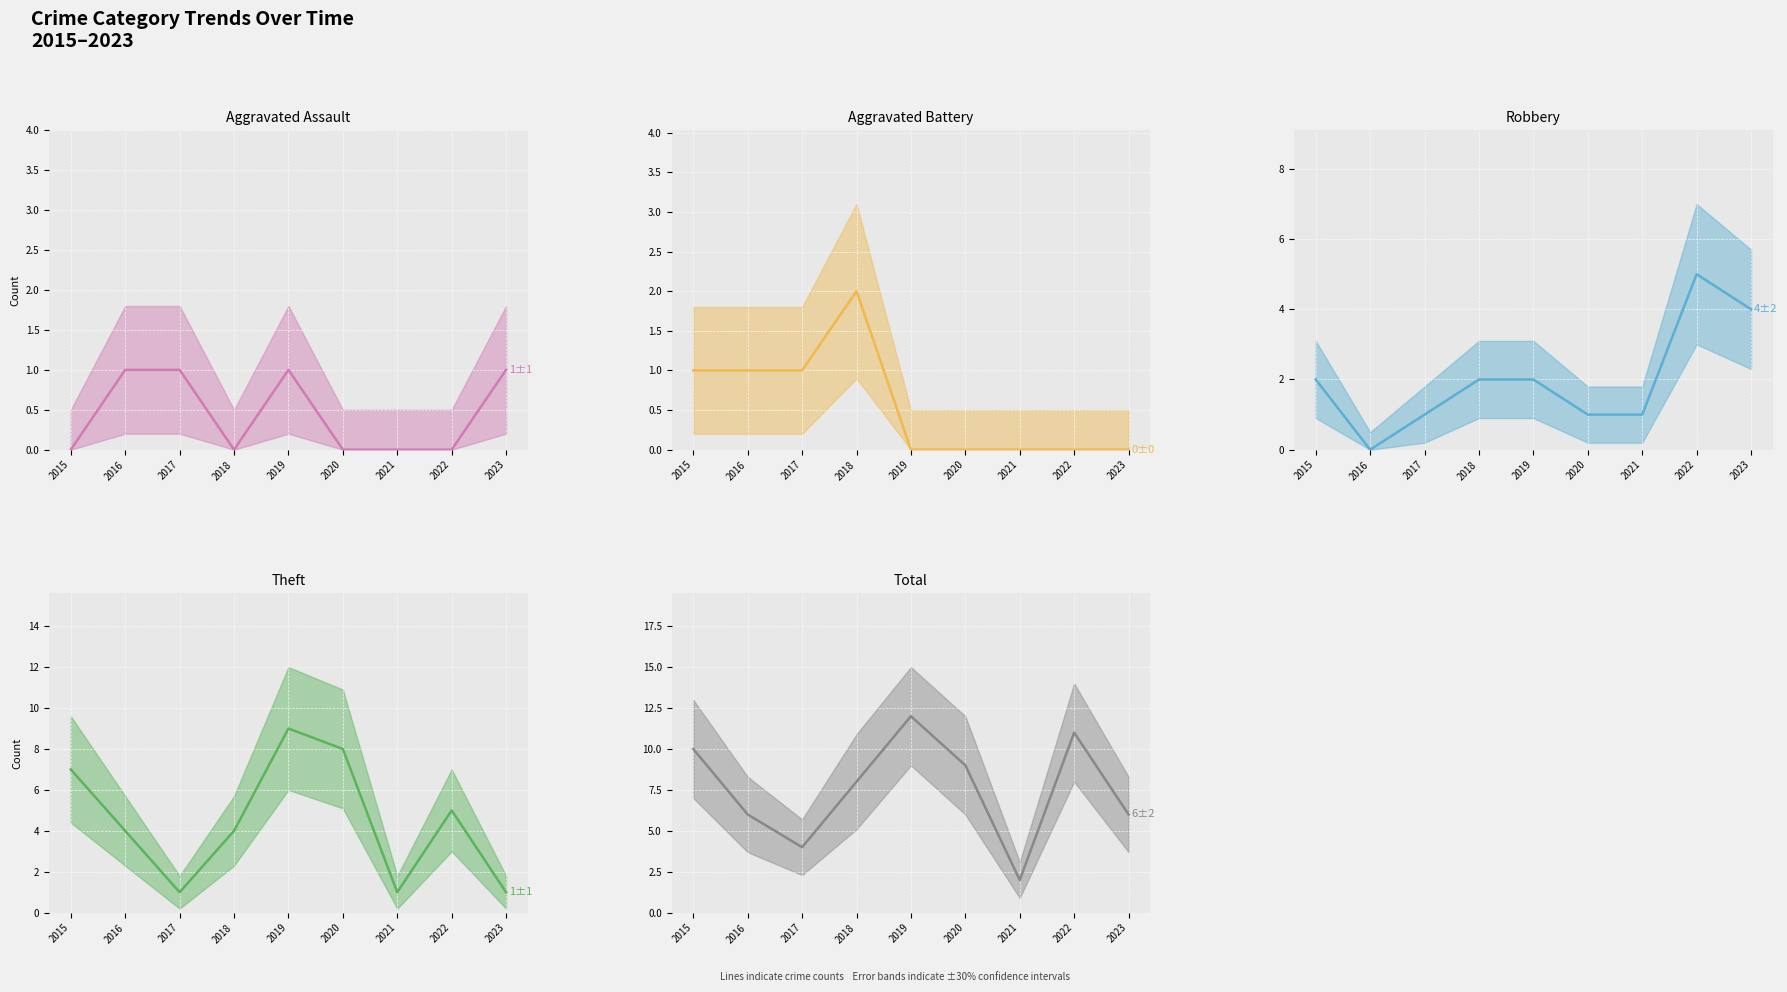

Which series has the largest total across all categories?

Total (median)